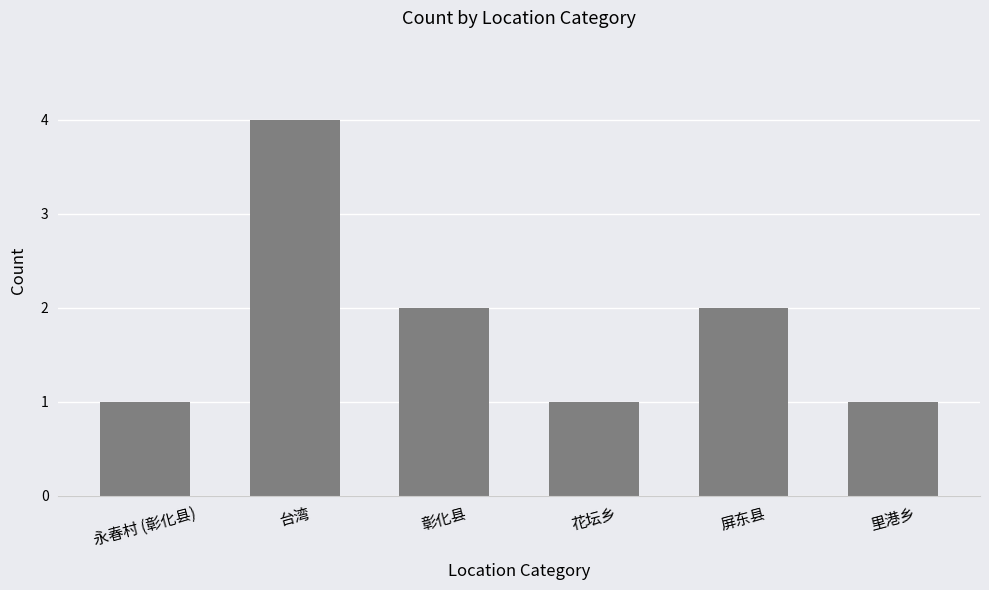

What is the label of the 1st bar from the left?

永春村 (彰化县)